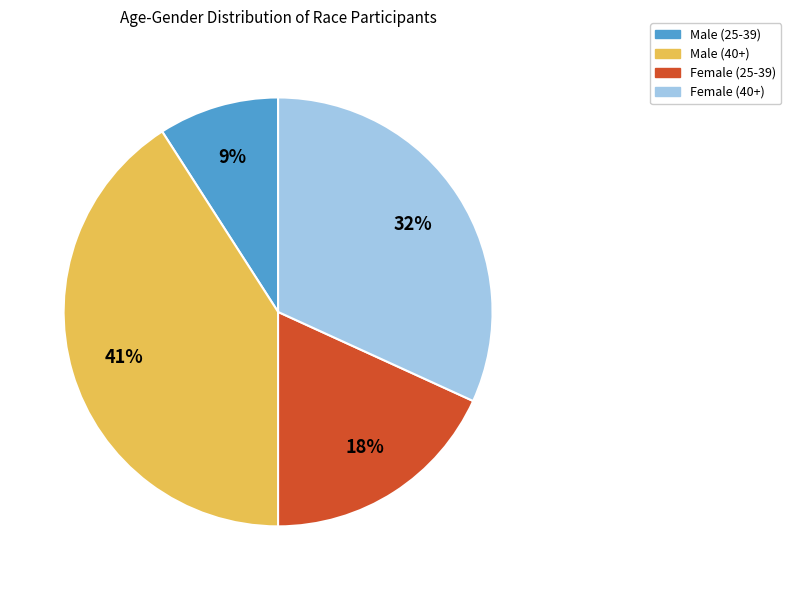

To the nearest percent, what is the difference between the largest and smallest slice percentages?

32%